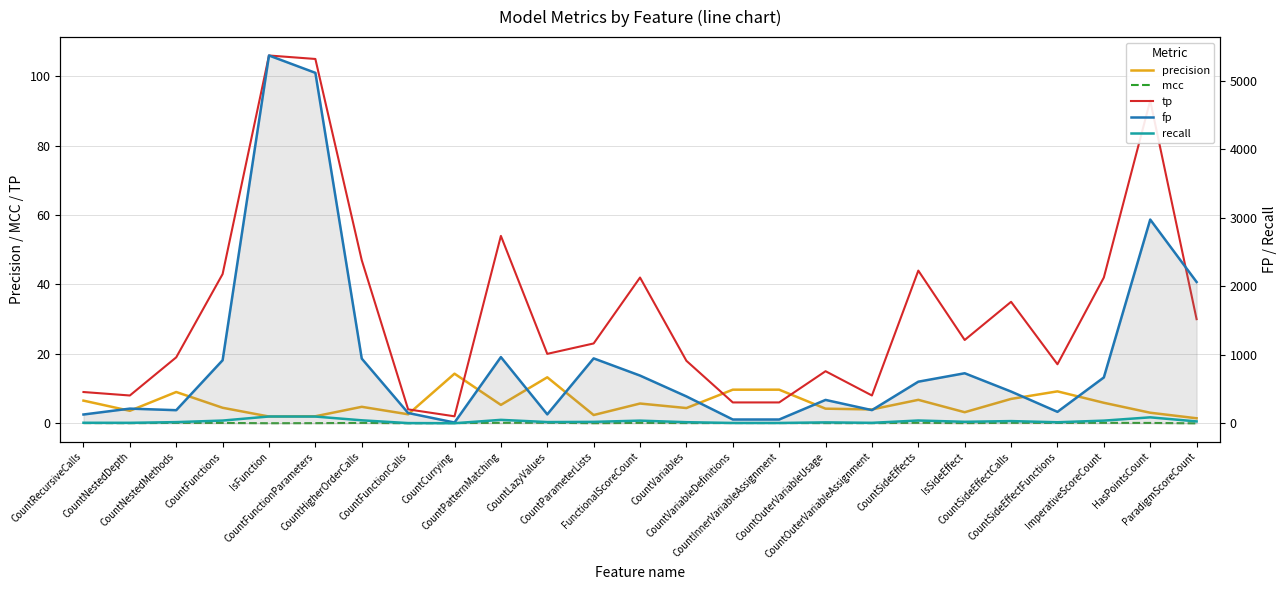

Which category has the highest value in the recall series?

IsFunction